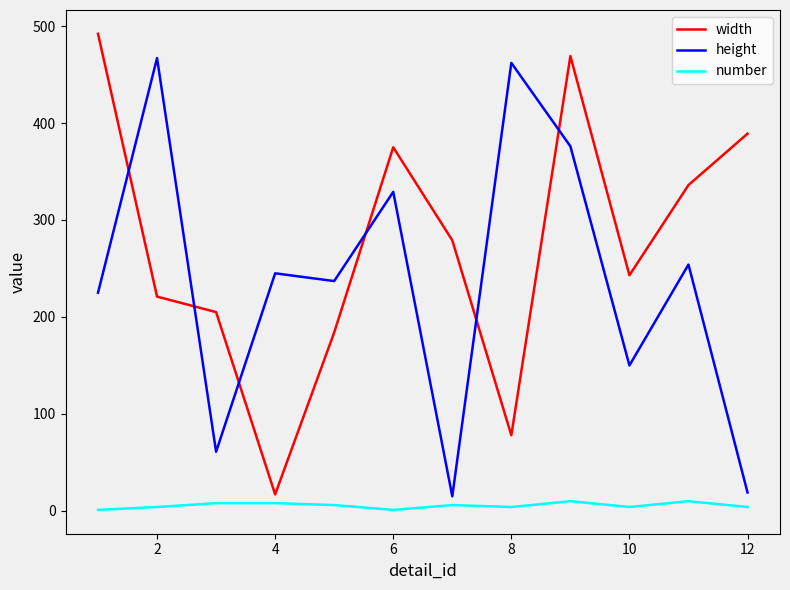

Which series ends up on top after the final intersection of width and height?

width